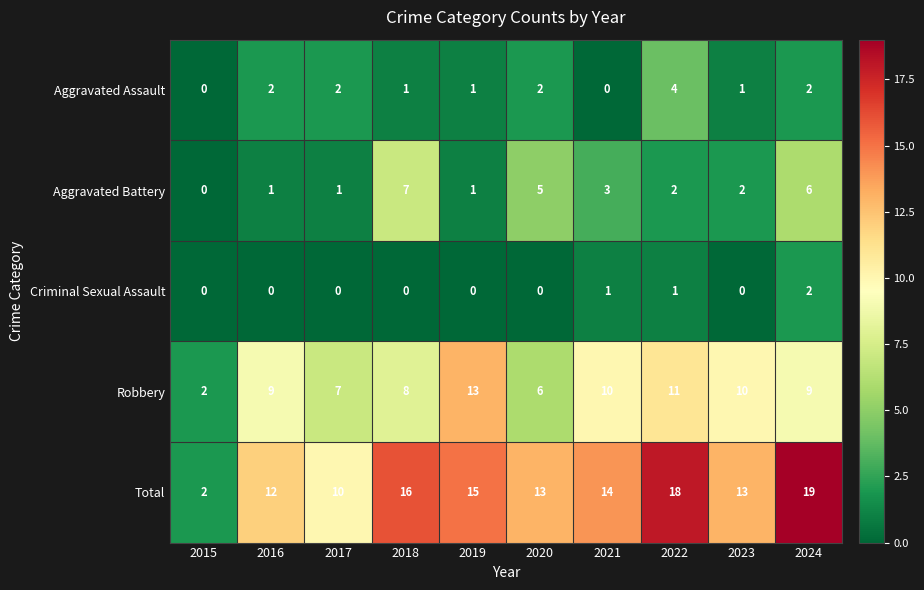

Where does the Total series first go above 14?

2018